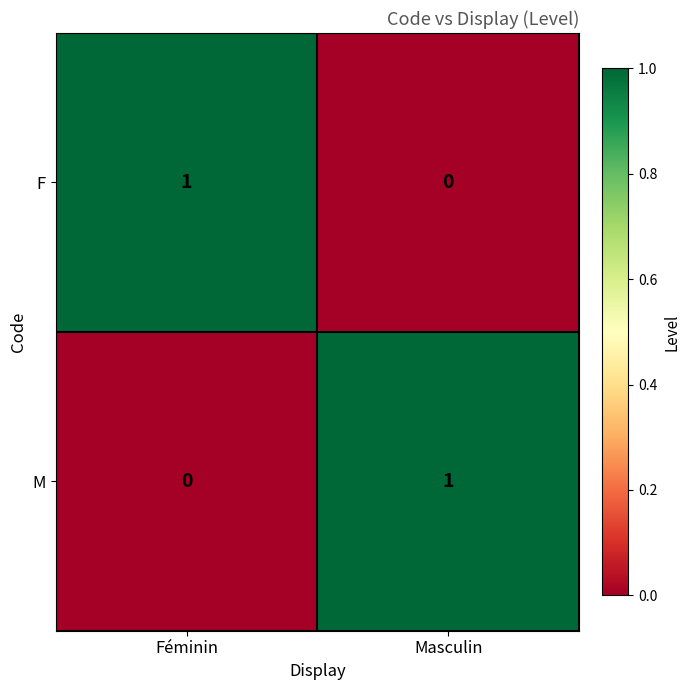

What is the spread (max minus min) of values at Masculin?

1